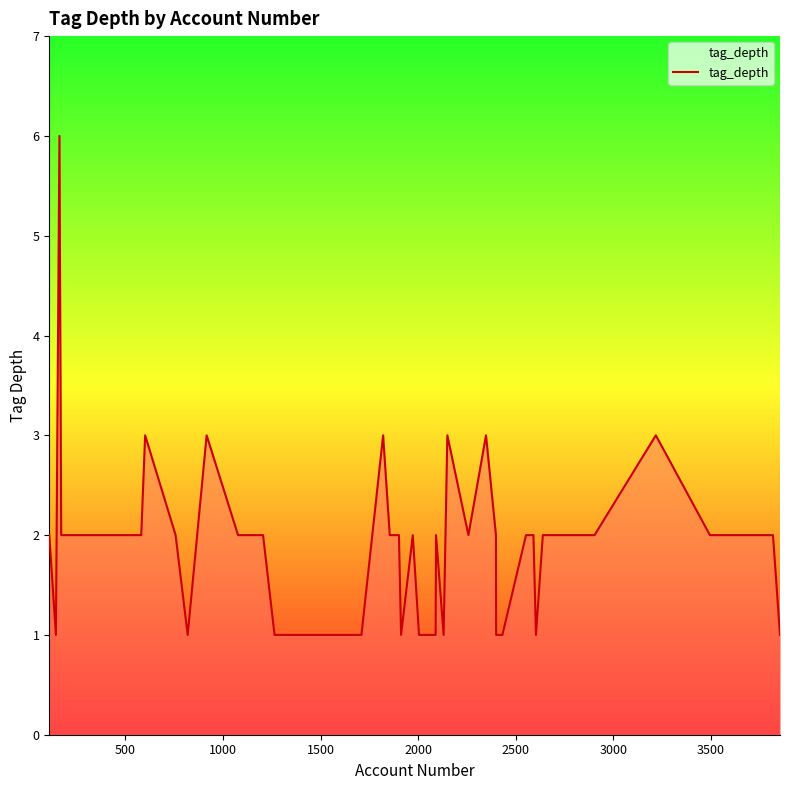

What is the greatest value displayed?

6